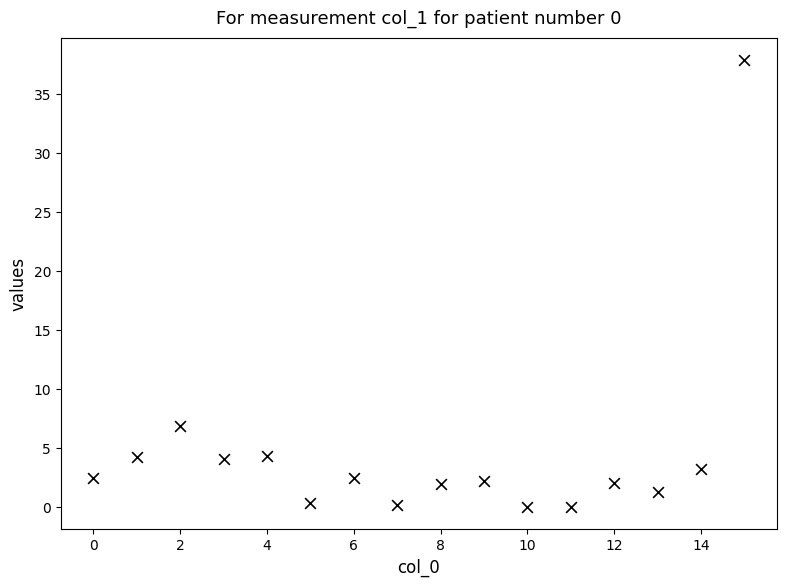

What is the range of Y values (max minus min)?

37.9